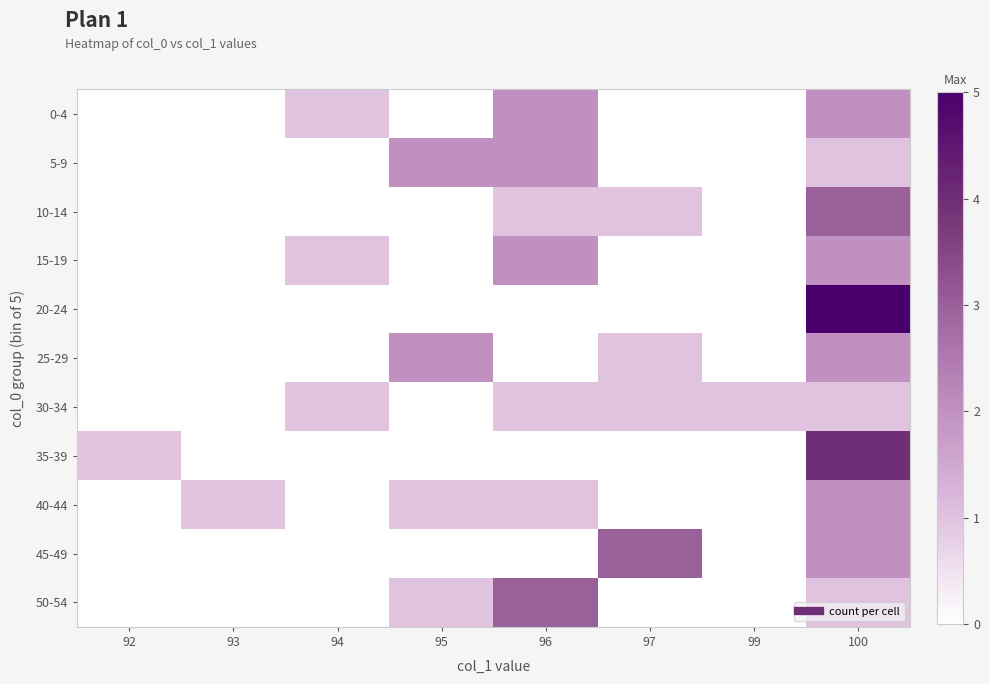

What is the total value across all series at 97?

6